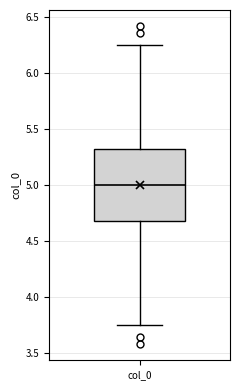

Where does the median line of the box for col_0 sit on the y-axis? The values are not printed on the chart, so give them approximately, as read against the axis.

5.00